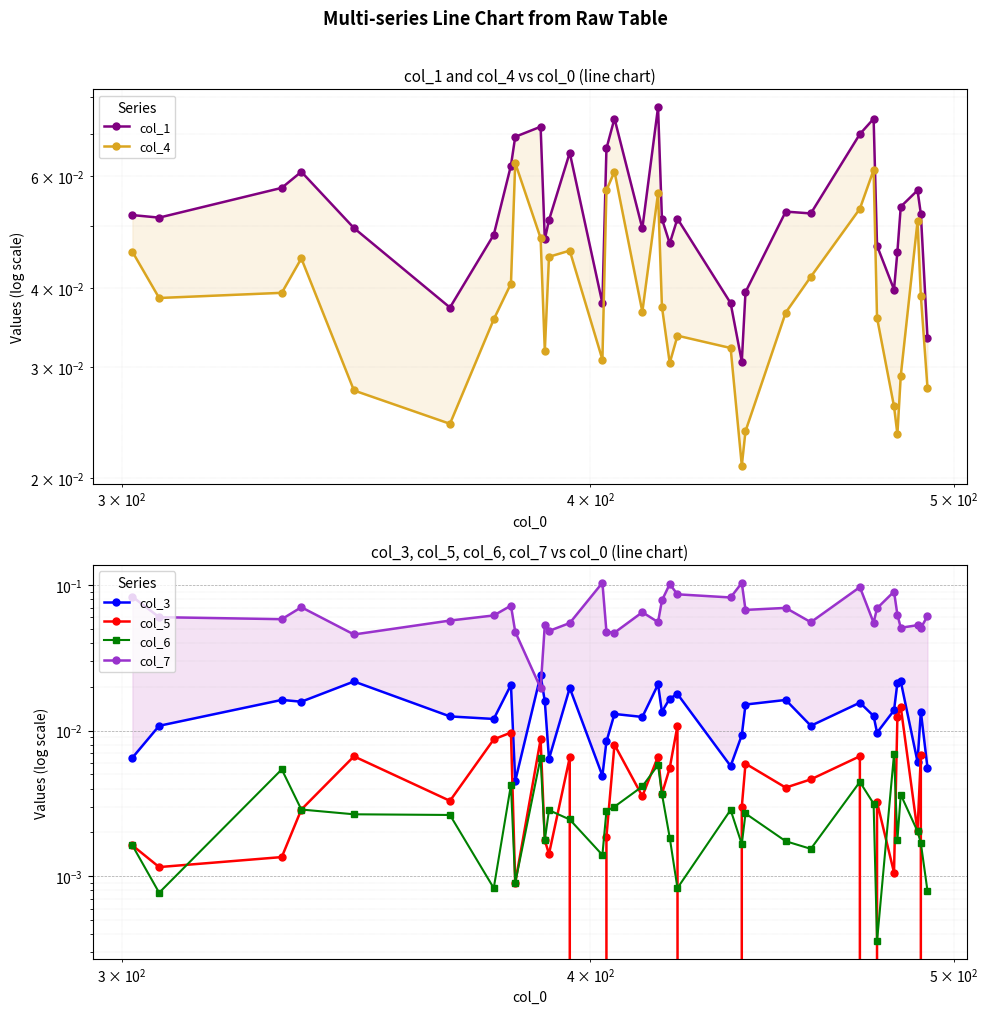

What are all the series names shown in the legend?

col_1, col_4, col_3, col_5, col_6, col_7